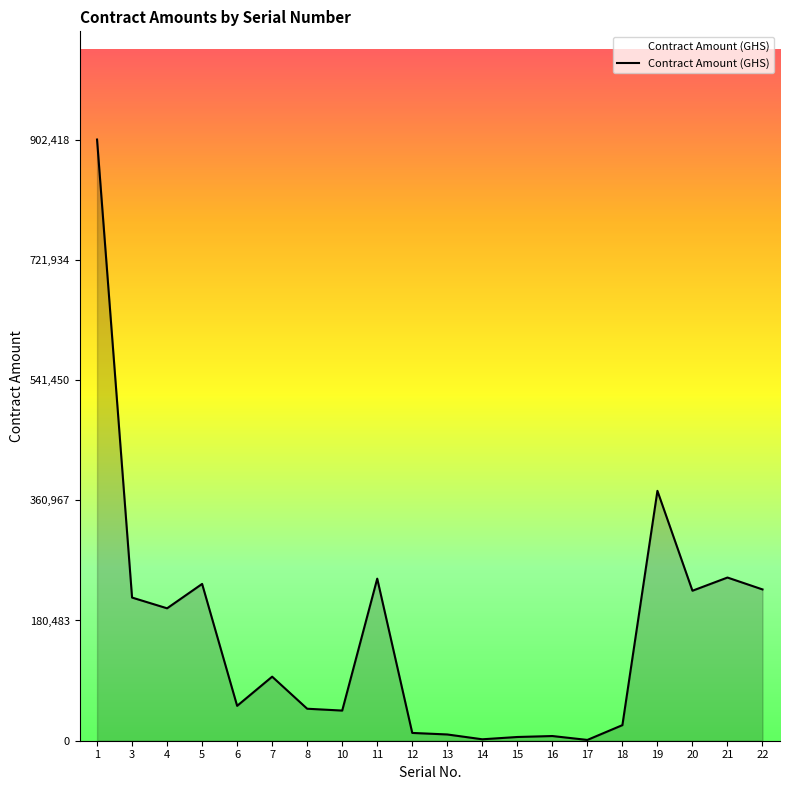

What is the sum of all values?

3169361.6